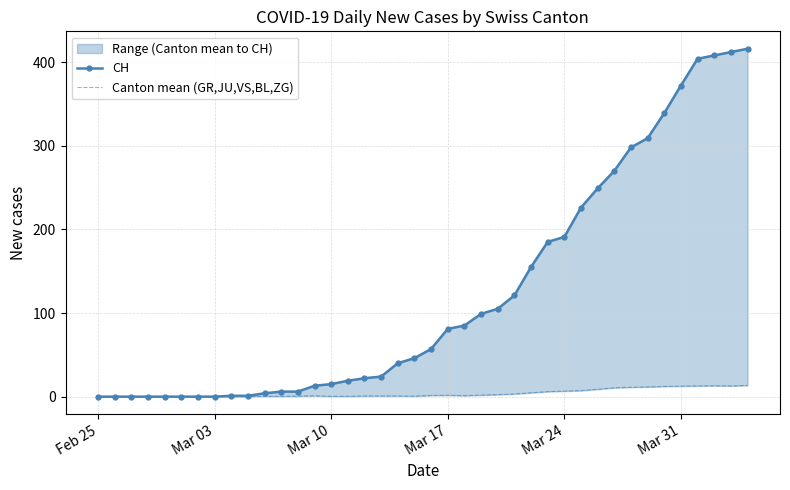

What is the sum of all CH values?

4979.0